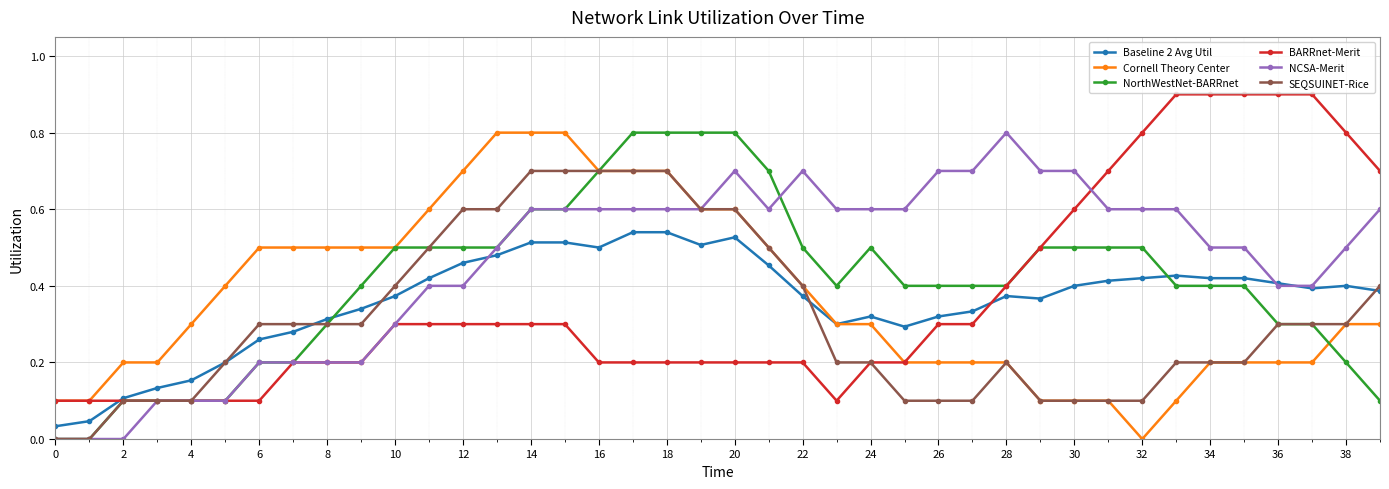

What is the greatest value displayed?

0.9